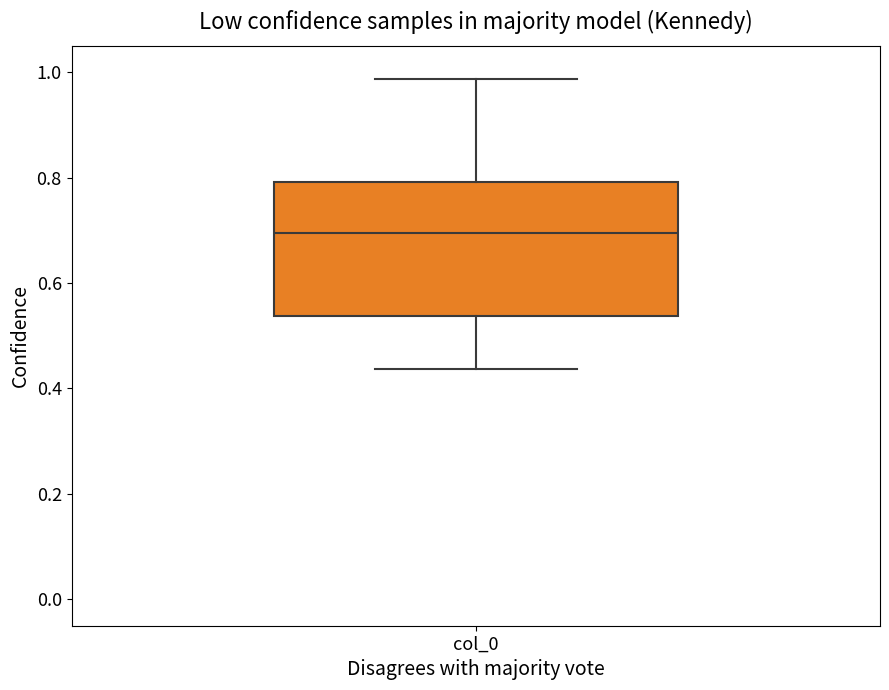

Transcribe this box plot: give where the median line is, the range the box spans, and where the two whiskers end, as read against the y-axis. The values are not printed on the chart, so give them approximately, as read against the axis.

median 0.70, box 0.54 to 0.80, whiskers 0.44 to 0.98